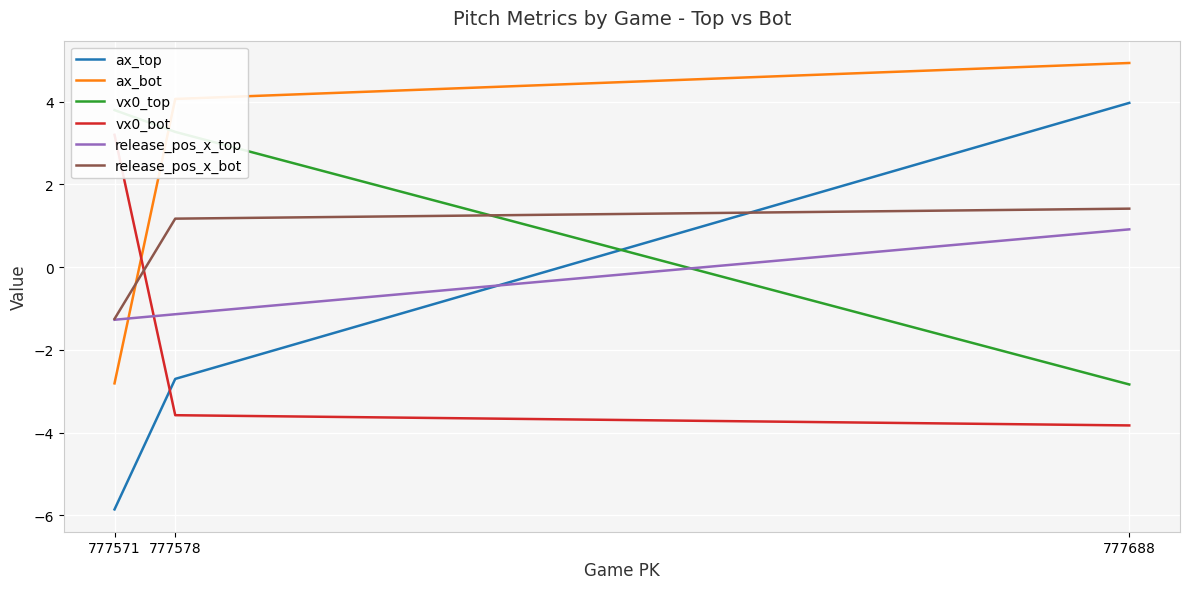

What is the spread (max minus min) of values at 777571?

9.7